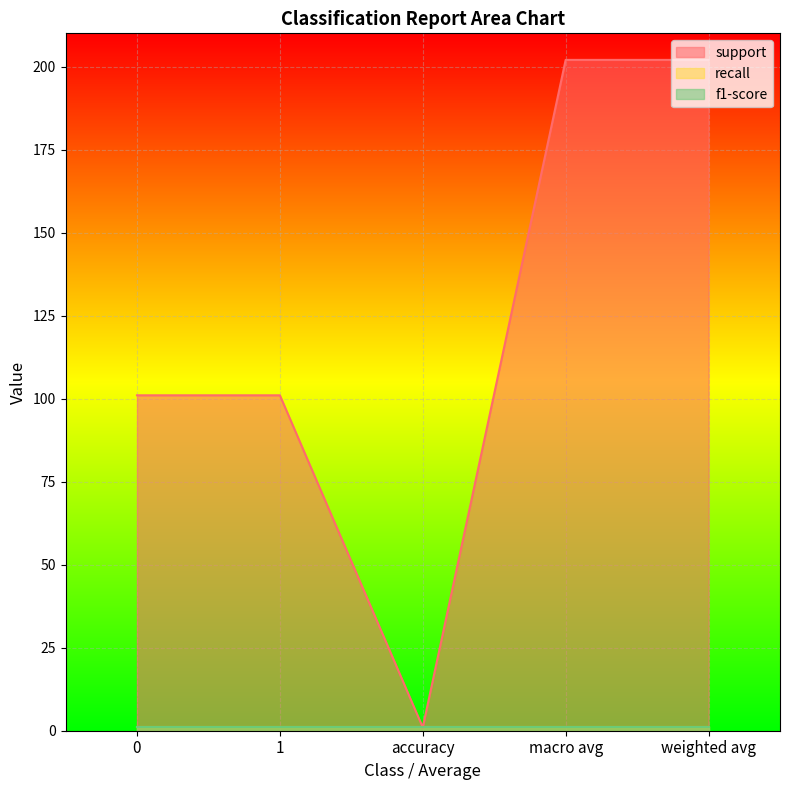

Which category has the highest value in the support series?

macro avg